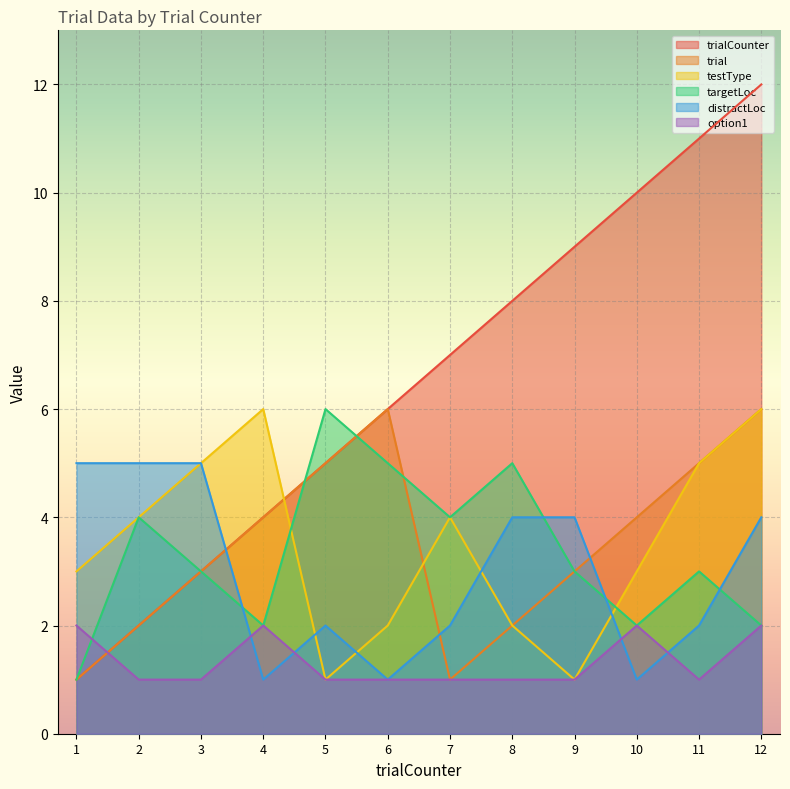

What is the value of the targetLoc point at the 7th from the left?

4